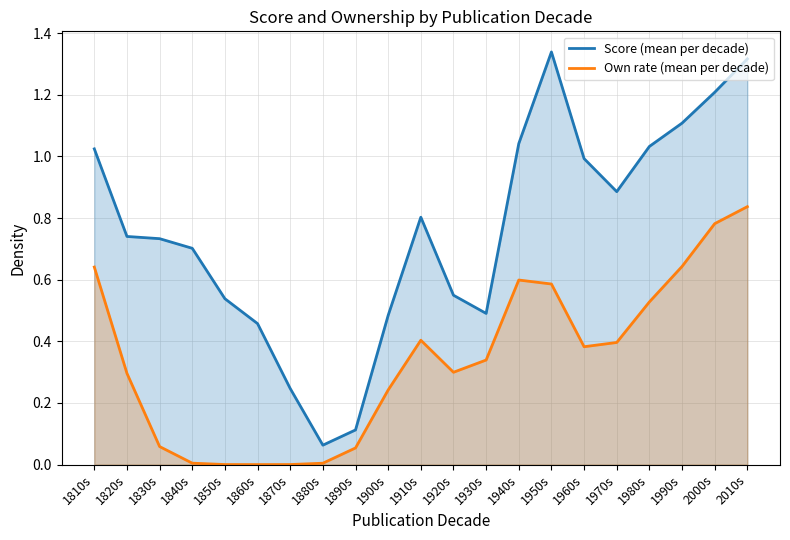

True or false: Own rate (mean per decade) and Score (mean per decade) cross at least once.

False